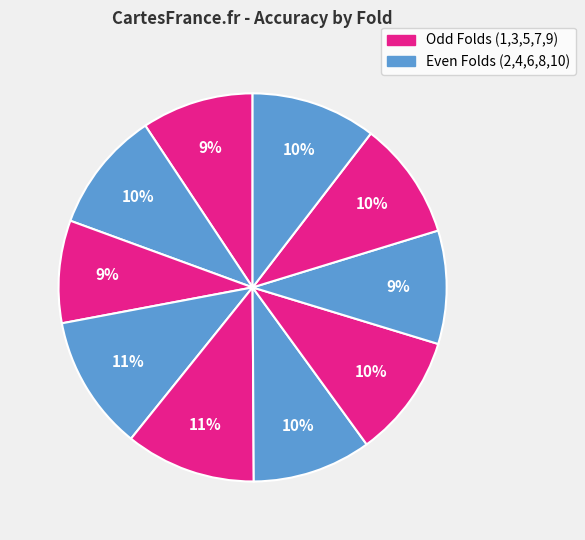

How many segments does this pie chart have?

10